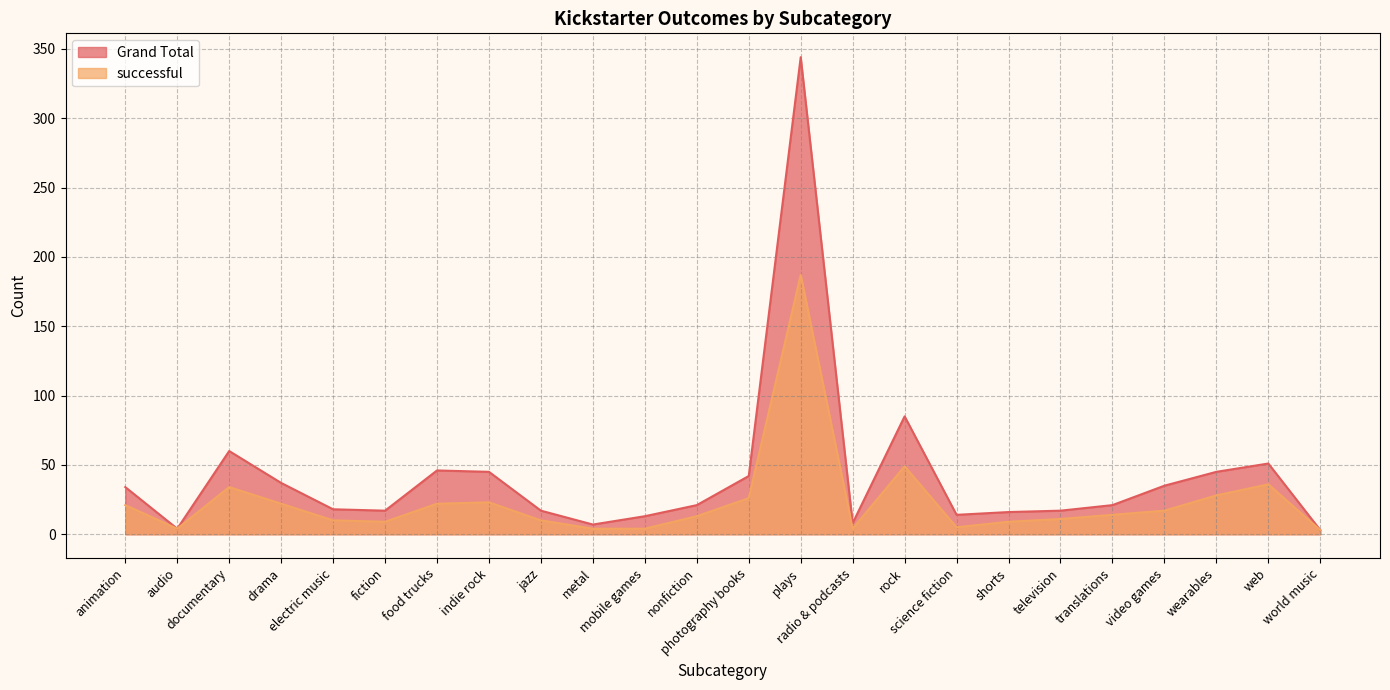

What is the total value across all series at fiction?

26